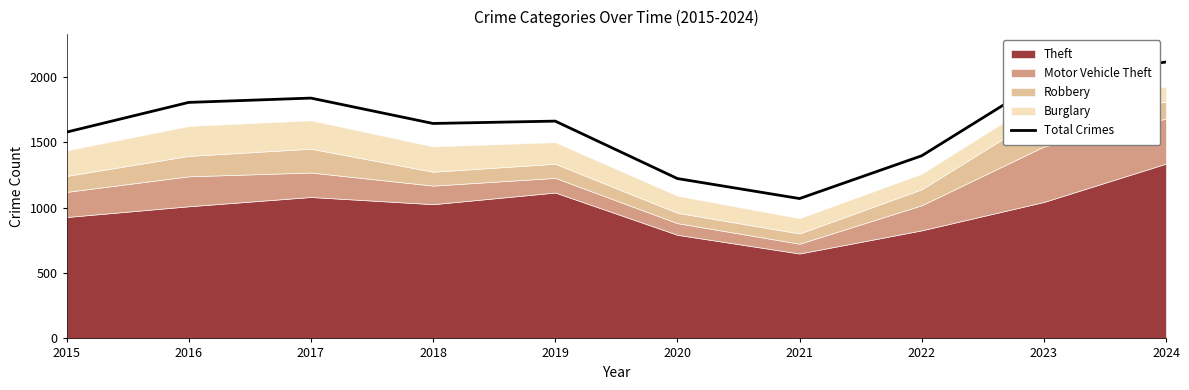

List the labels in order of value, largest first.

2024, 2023, 2017, 2016, 2019, 2018, 2015, 2022, 2020, 2021